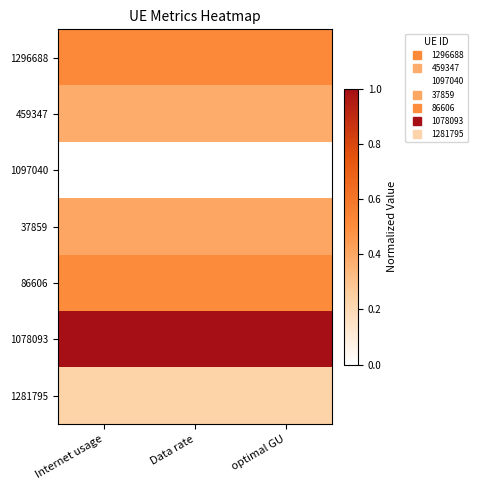

Which has a higher value, optimal GU or Data rate?

optimal GU